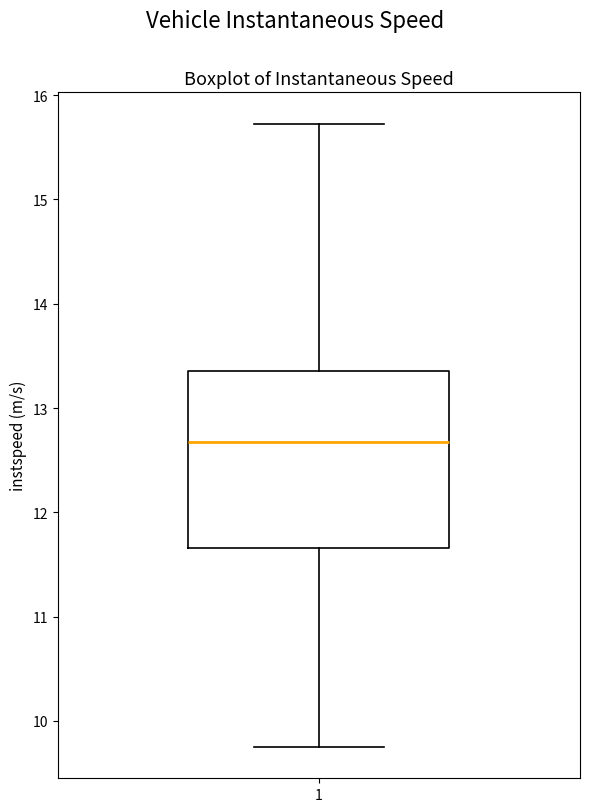

Read this box plot against the y-axis: the position of the median line, the range covered by the box, and the ends of both whiskers. The values are not printed on the chart, so give them approximately, as read against the axis.

median 12.7, box 11.7 to 13.4, whiskers 9.7 to 15.7